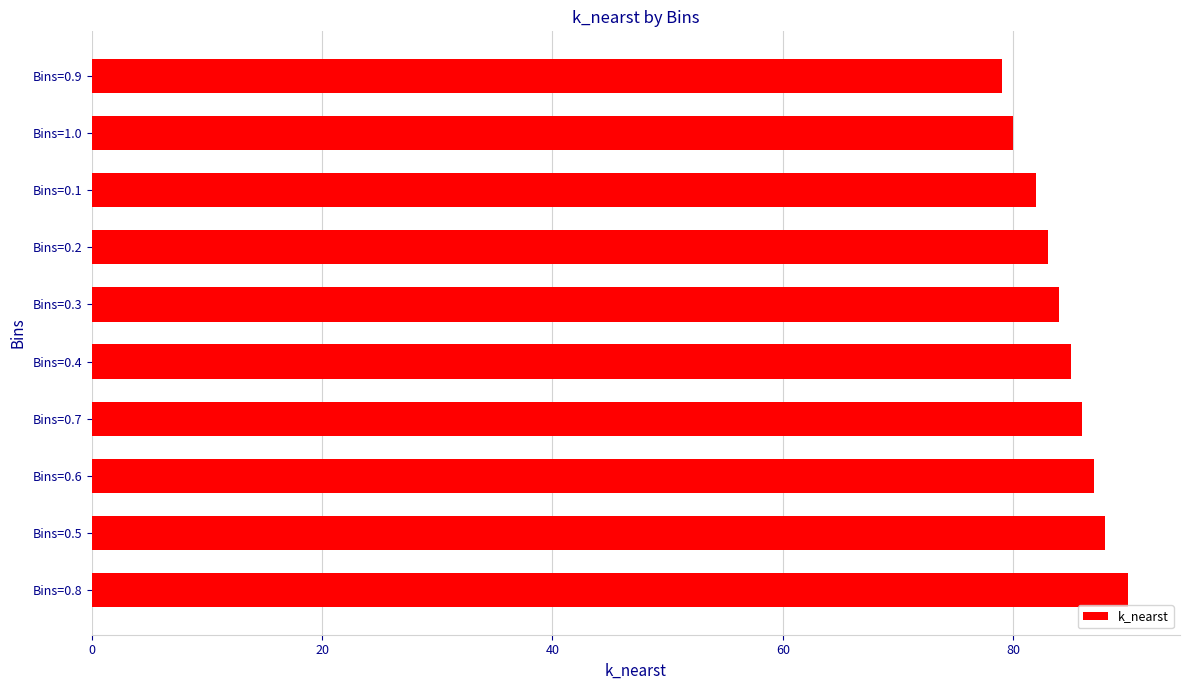

What is the sum of all values?

844